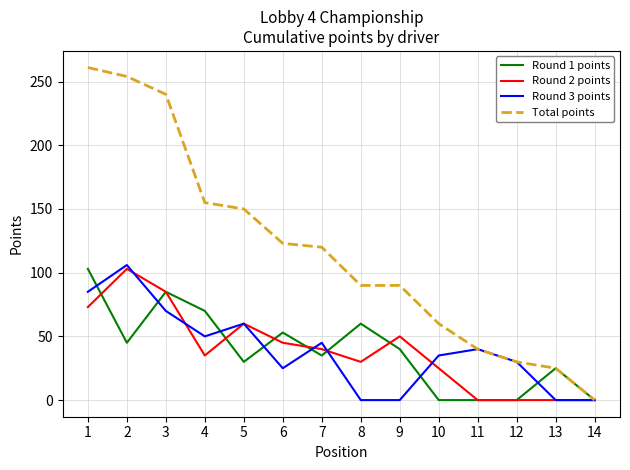

What is the total value across all series at 11?

80